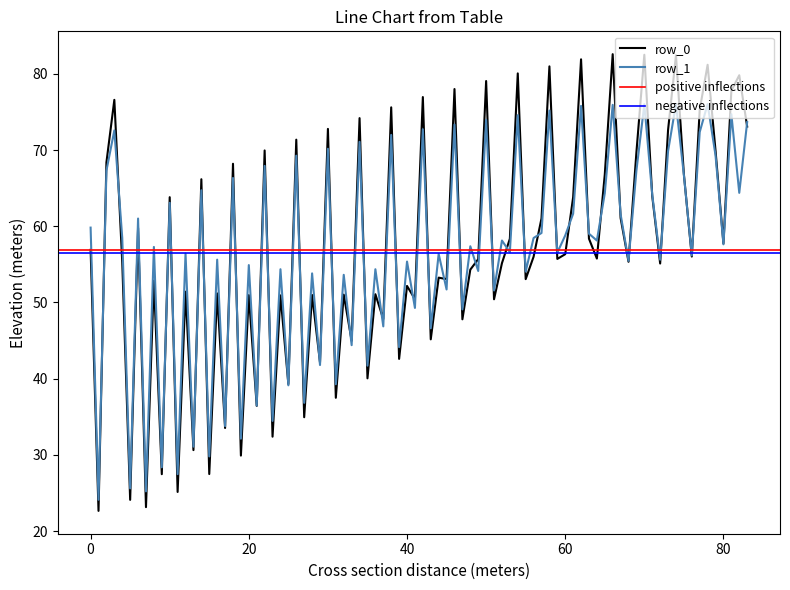

What is the highest value of the row_0 series?

82.6